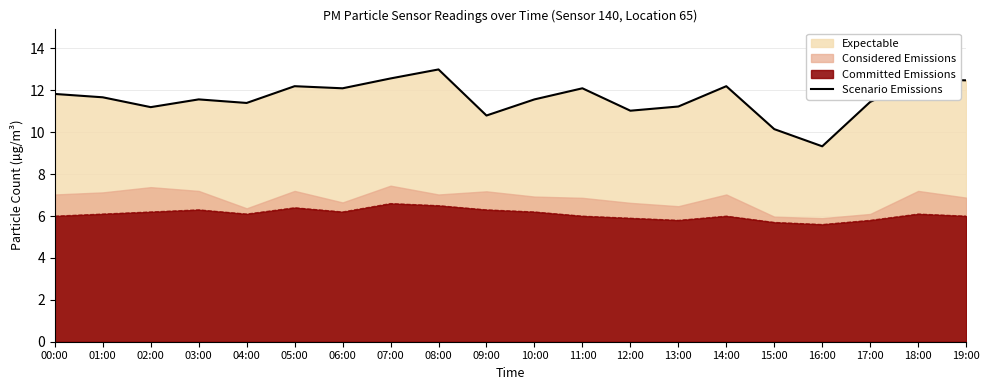

What is the minimum value shown in the chart?

9.3